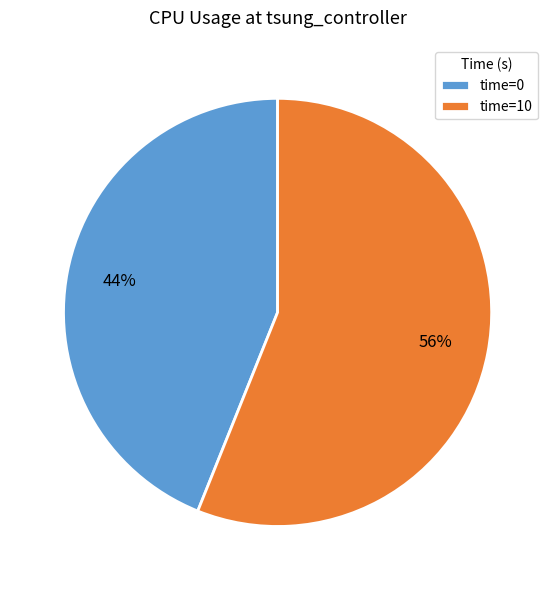

True or false: time=10 accounts for 56% of the total.

True